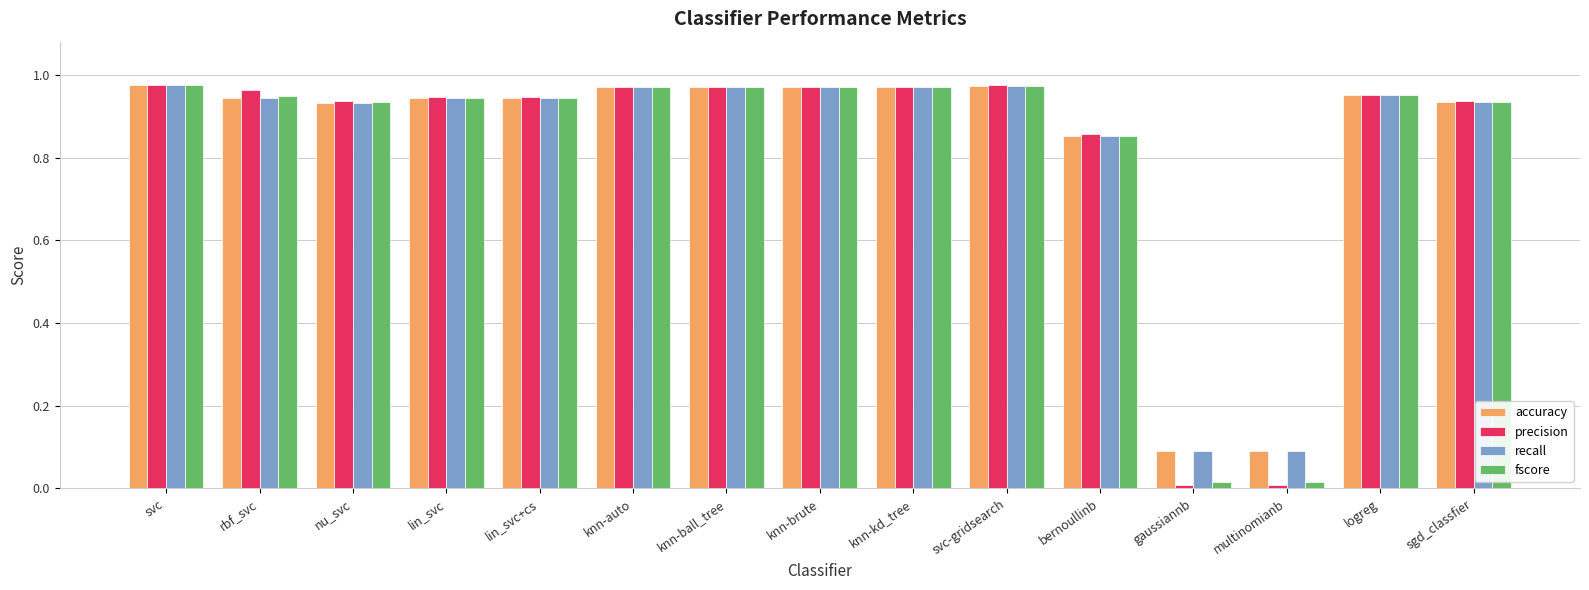

What is the sum of all recall values?

12.5